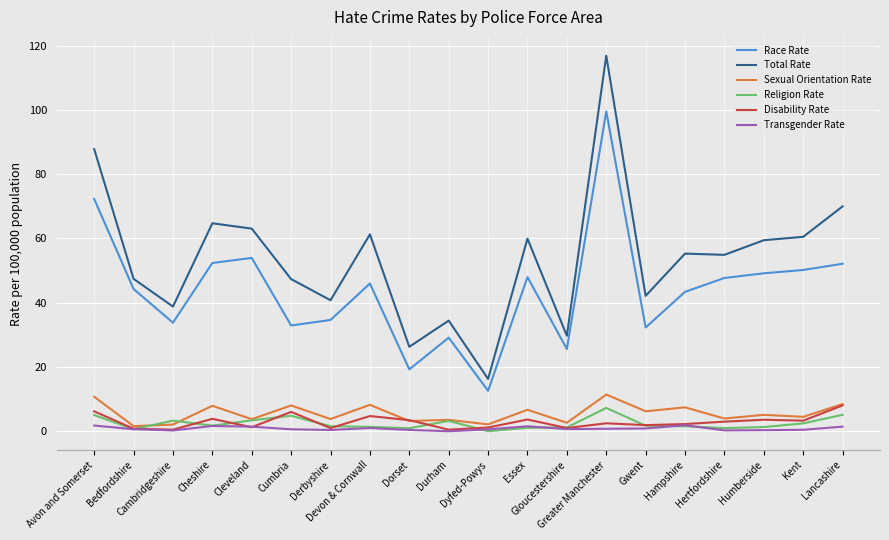

The value of Race Rate at Dyfed-Powys is 16.7. True or false?

False